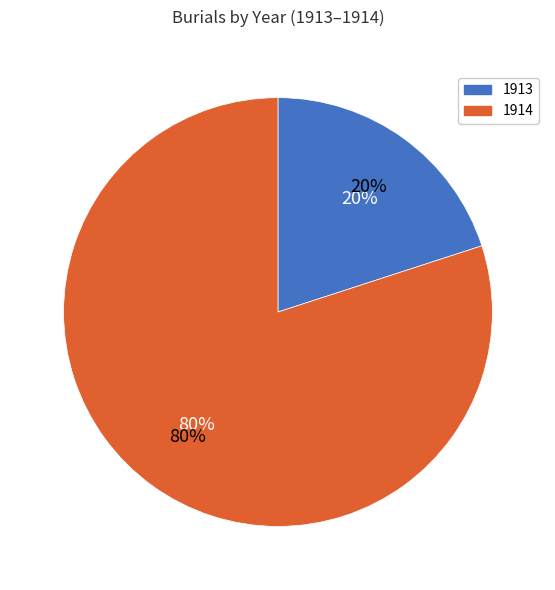

Is it true that 16 is 3% of the pie?

True